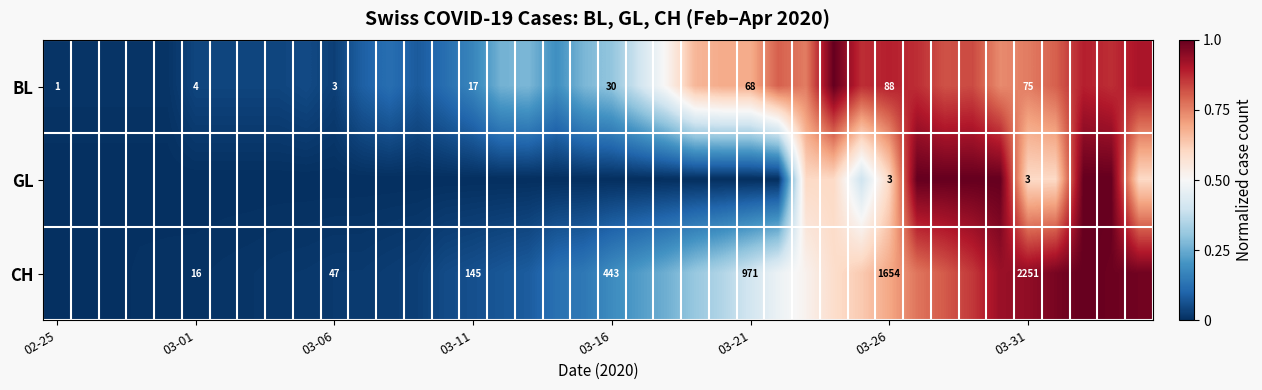

Is it true that CH equals 0.0 at 02-25?

True